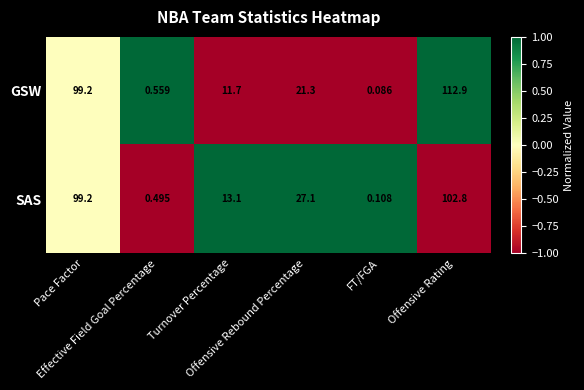

Which series has the largest range (max minus min)?

GSW